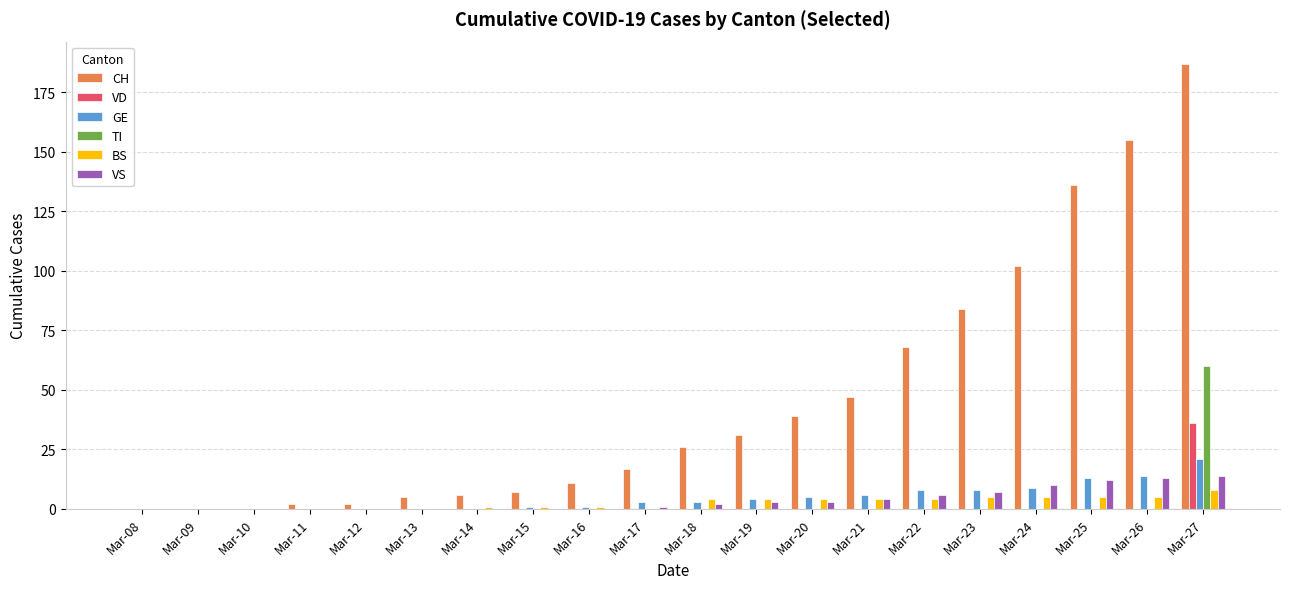

At which label does CH reach its peak?

Mar-27